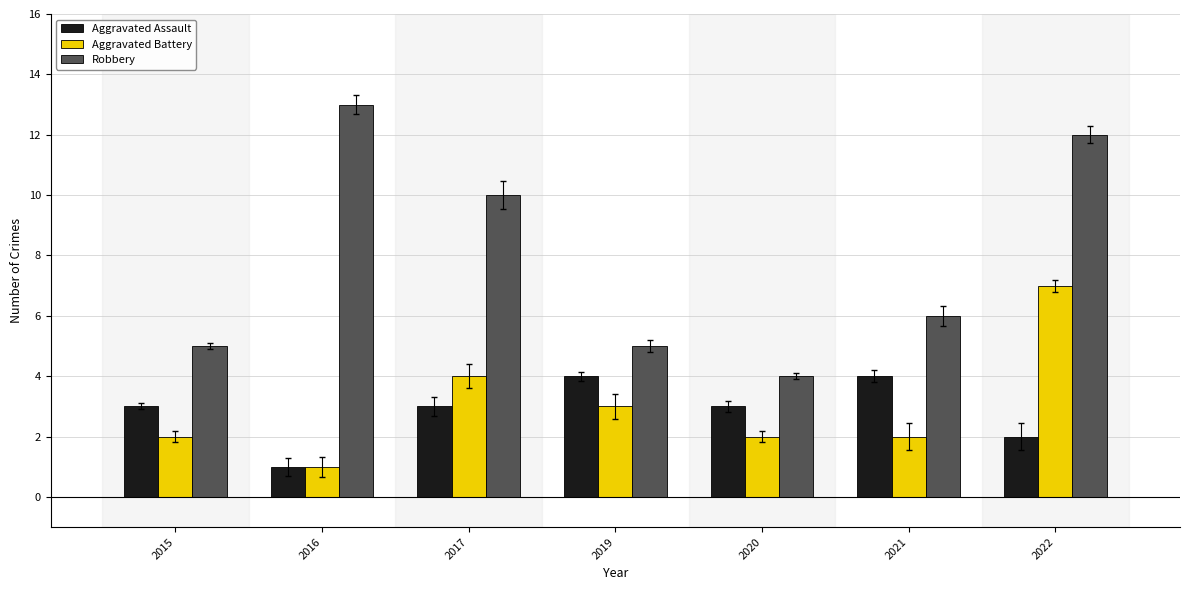

Which series has the largest range (max minus min)?

Robbery